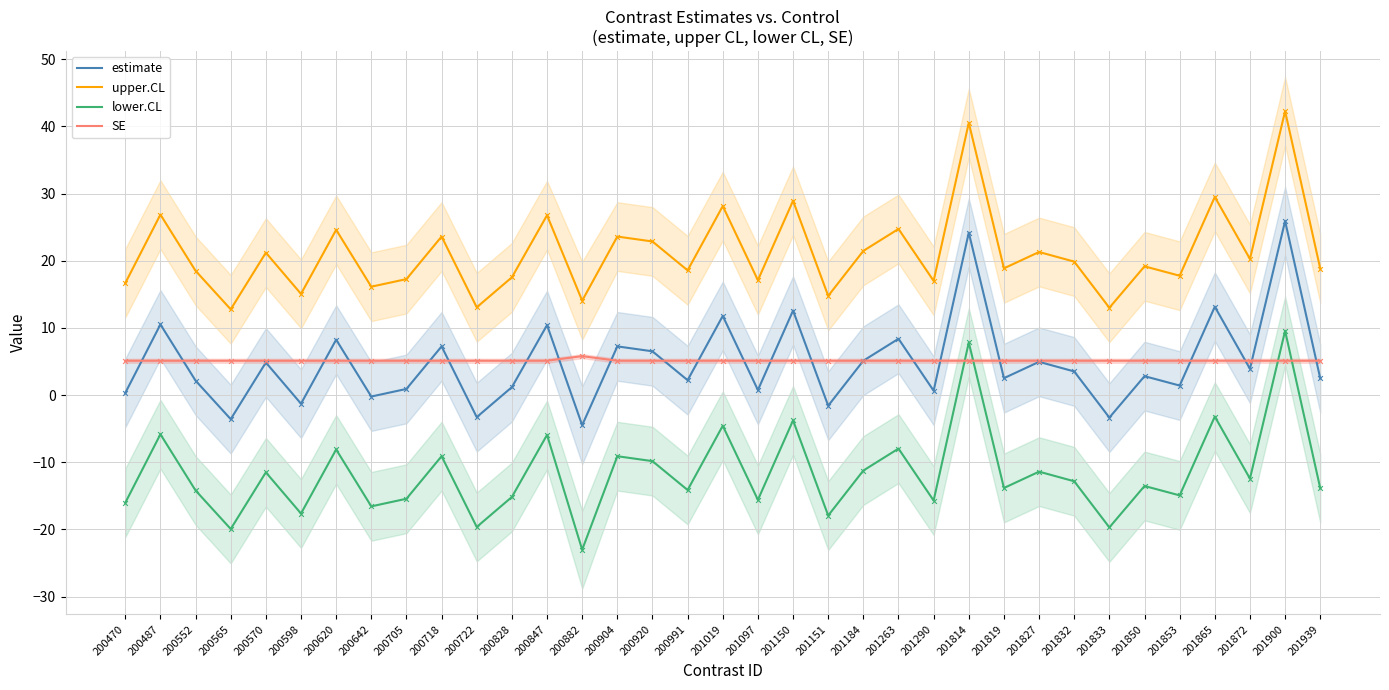

Which series has the largest total across all categories?

upper.CL